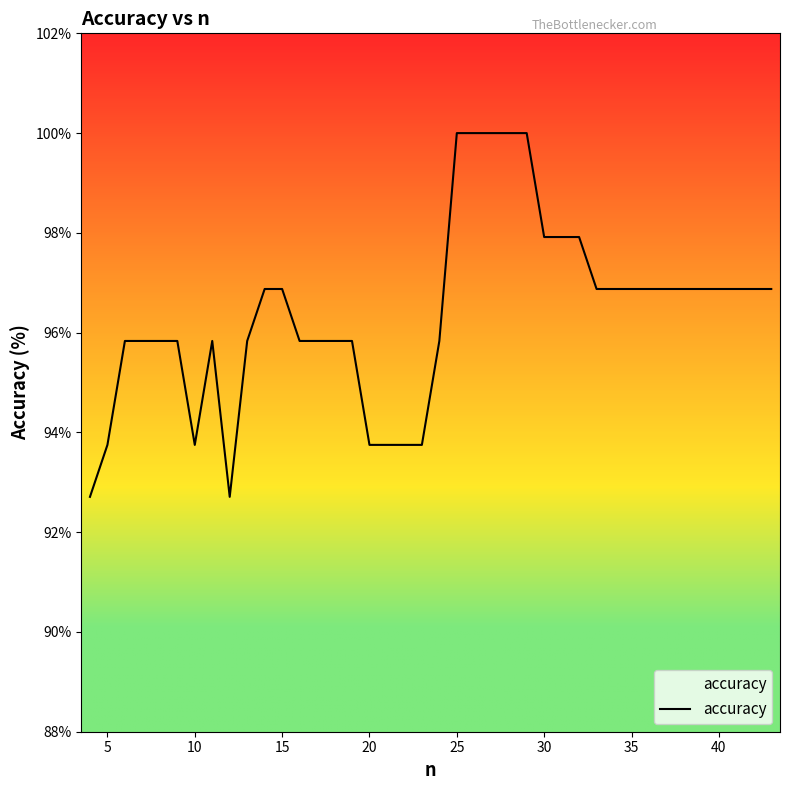

What is the maximum value shown in the chart?

100.0